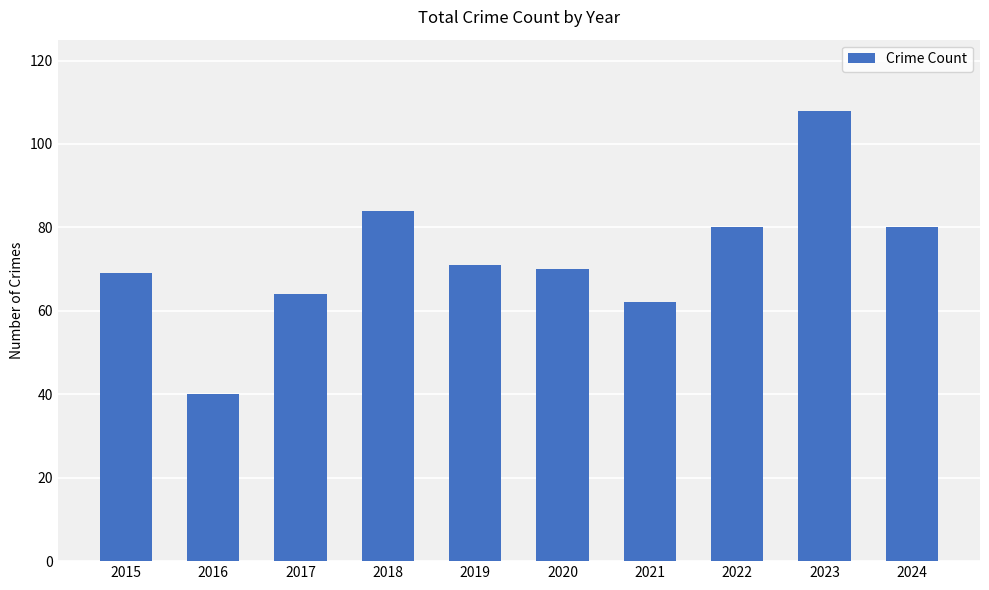

The value at 2020 is 103. True or false?

False